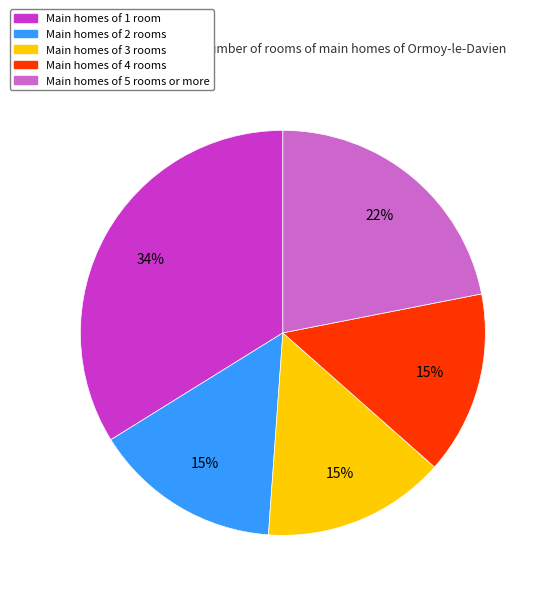

Is it true that Main homes of 4 rooms is 1% of the pie?

False